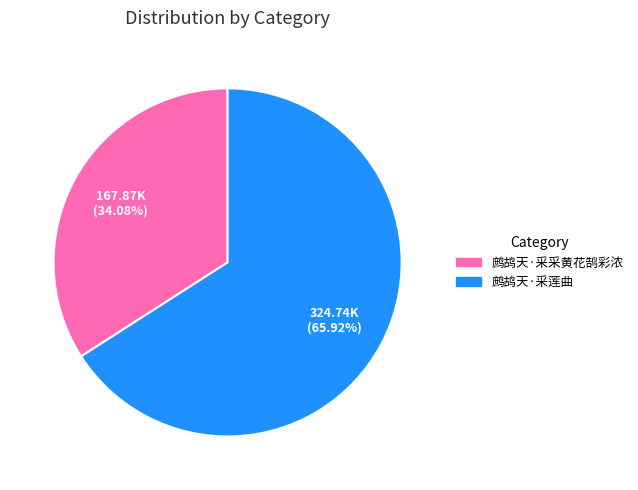

To the nearest percent, what is the difference between the 鹧鸪天·采莲曲 and 鹧鸪天·采采黄花鹄彩浓 slice percentages?

32%